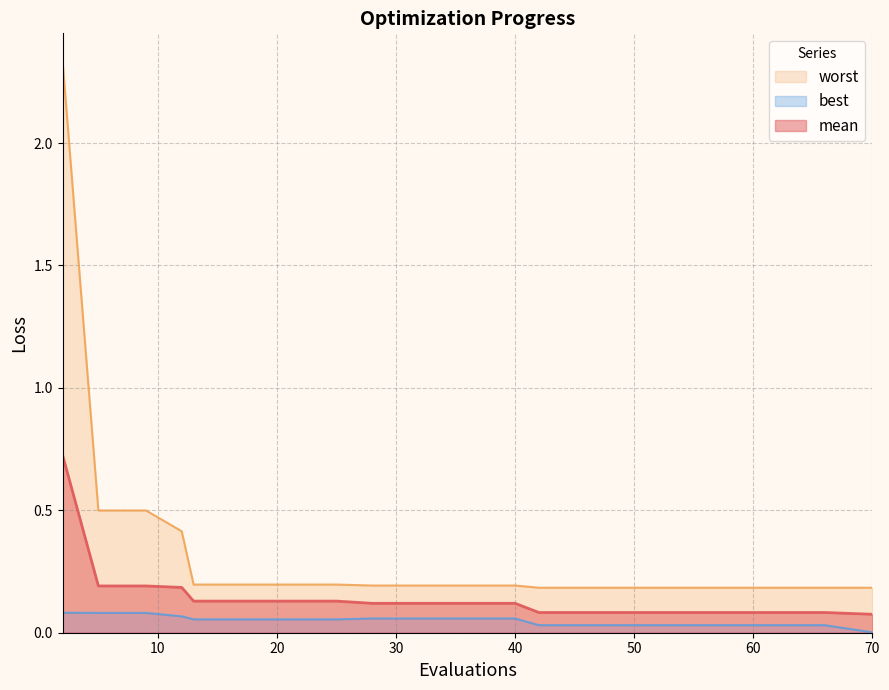

Reading left to right, transcribe all the data shown in this chart.

mean: 2=0.7	5=0.2	9=0.2	12=0.2	13=0.1	17=0.1	21=0.1	25=0.1	28=0.1	32=0.1	36=0.1	40=0.1	42=0.1	46=0.1	50=0.1	54=0.1	58=0.1	62=0.1	66=0.1	70=0.1
best: 2=0.1	5=0.1	9=0.1	12=0.1	13=0.1	17=0.1	21=0.1	25=0.1	28=0.1	32=0.1	36=0.1	40=0.1	42=0.0	46=0.0	50=0.0	54=0.0	58=0.0	62=0.0	66=0.0	70=0.0
worst: 2=2.3	5=0.5	9=0.5	12=0.4	13=0.2	17=0.2	21=0.2	25=0.2	28=0.2	32=0.2	36=0.2	40=0.2	42=0.2	46=0.2	50=0.2	54=0.2	58=0.2	62=0.2	66=0.2	70=0.2